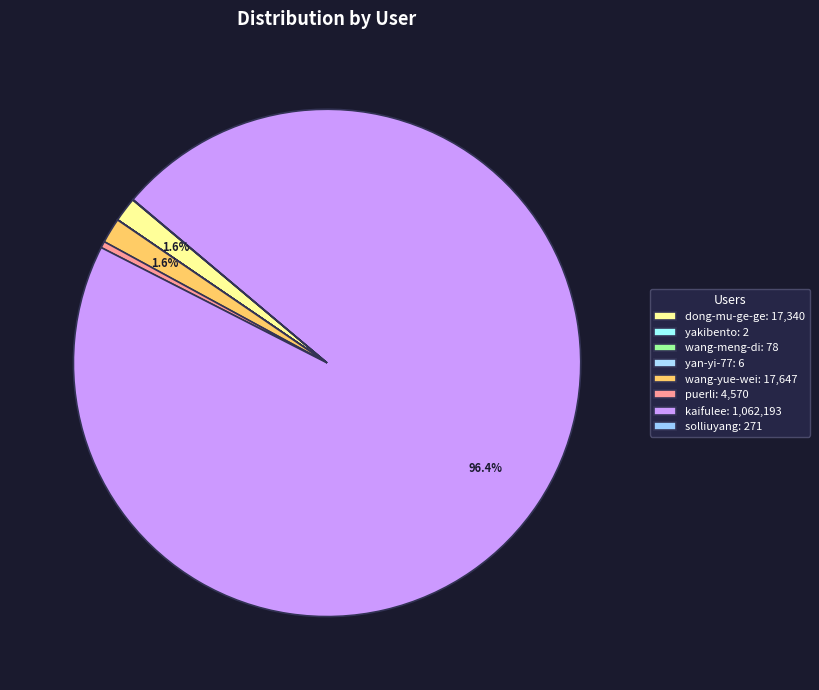

How many slices are in this pie chart?

8